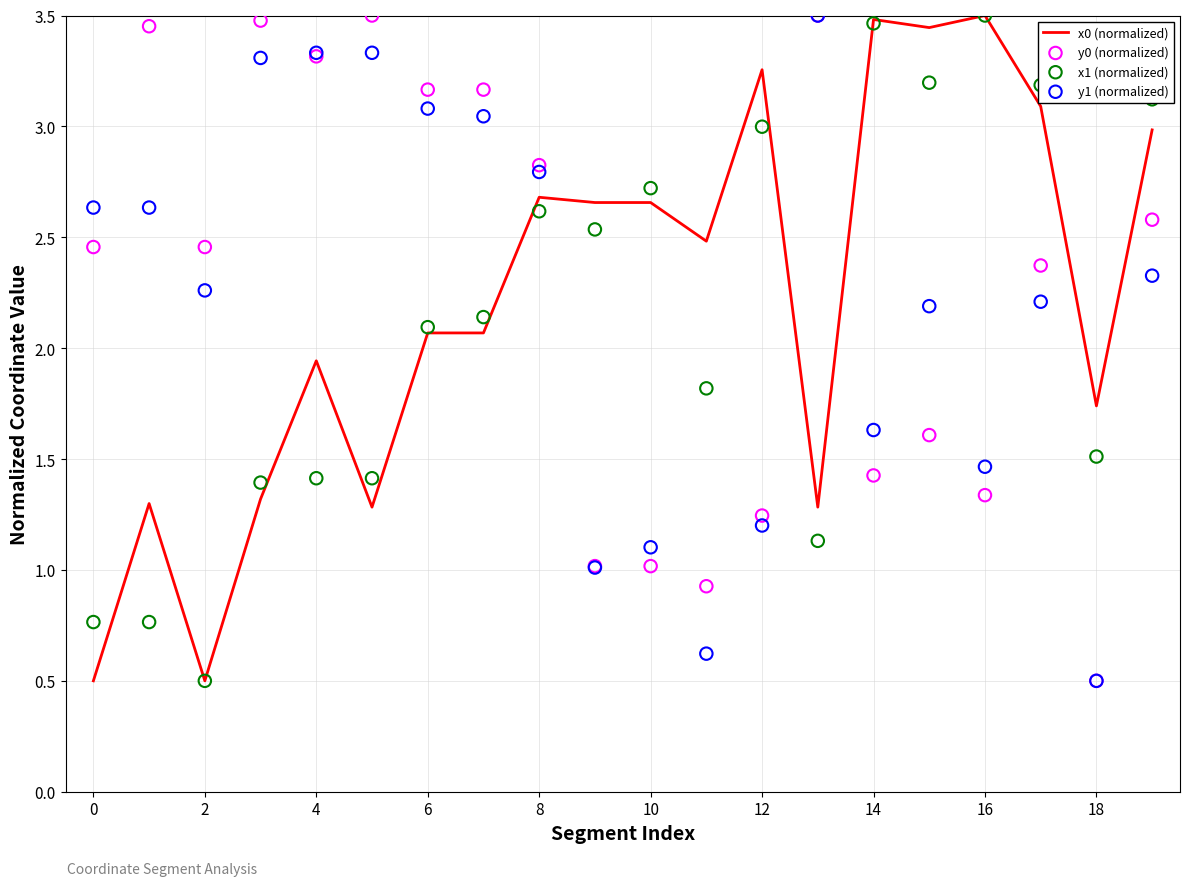

Is the value of x0 (normalized) at 16 greater than the value of y0 (normalized) at 17?

Yes